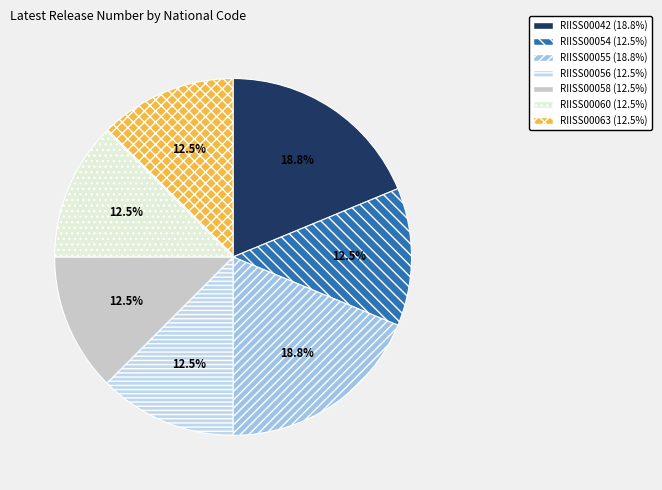

True or false: RIISS00054 accounts for 2% of the total.

False